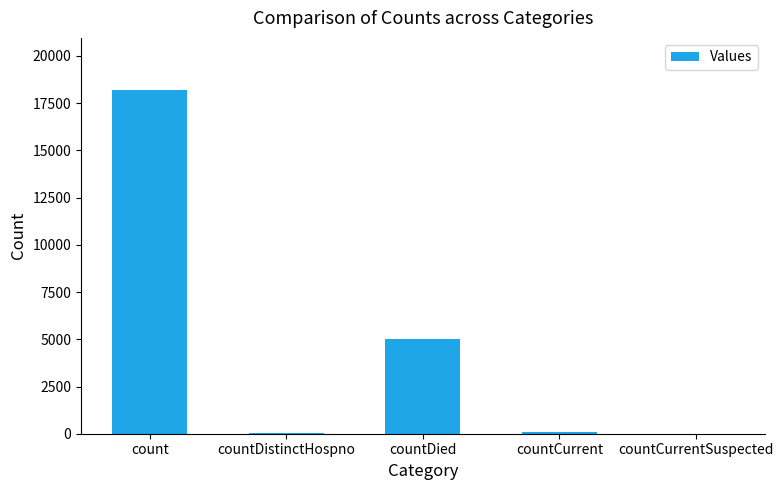

Which has a higher value, countDied or countCurrent?

countDied